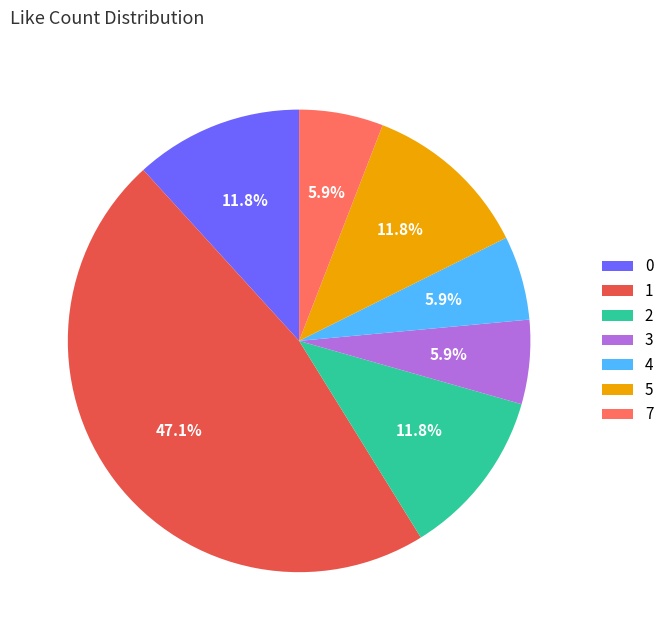

Is 4 the majority of the pie?

No